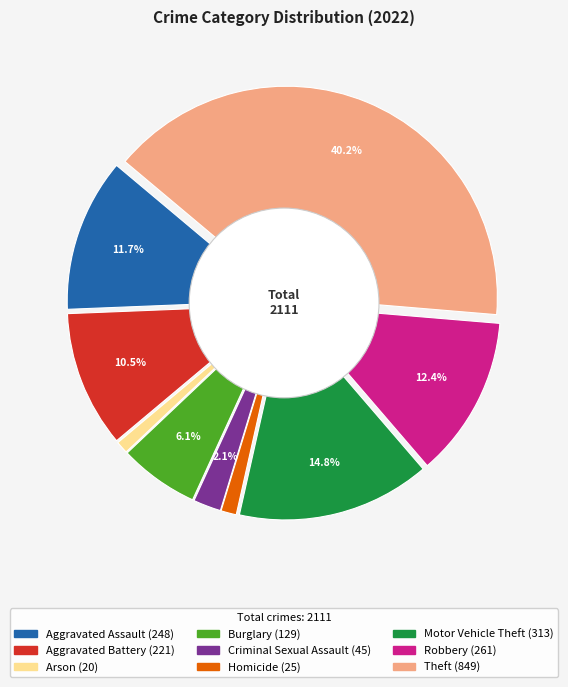

To the nearest percent, what is the difference between the largest and smallest slice percentages?

39%